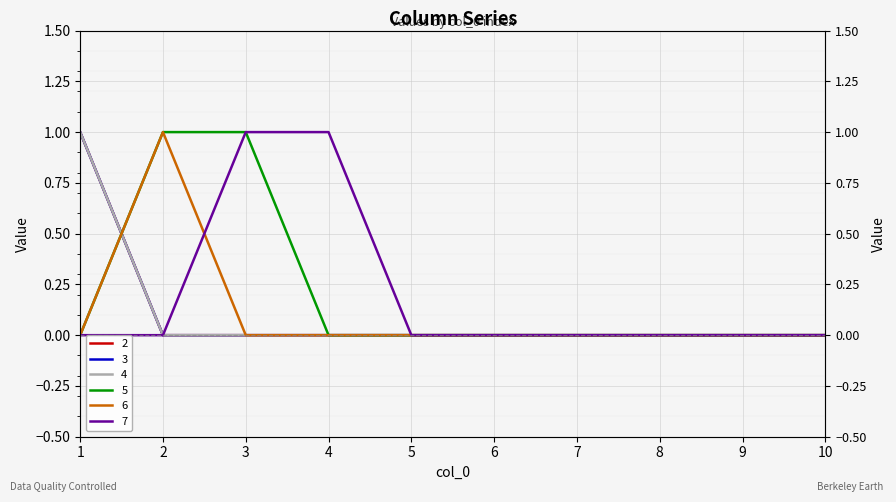

What is the difference between the second highest and minimum values in the 5 series?

1